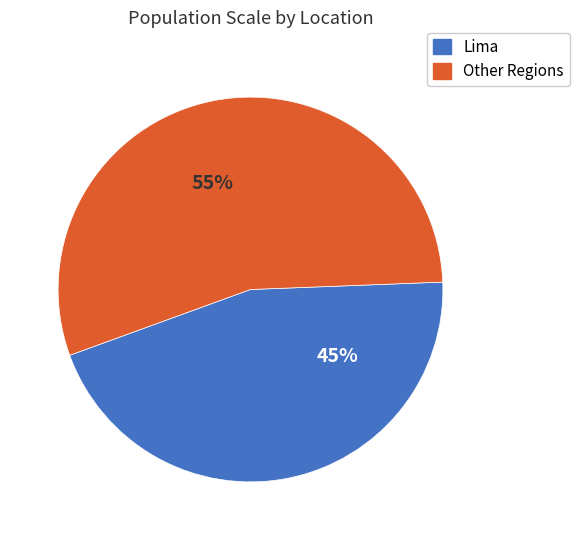

Which category has the biggest portion of the pie?

Other Regions